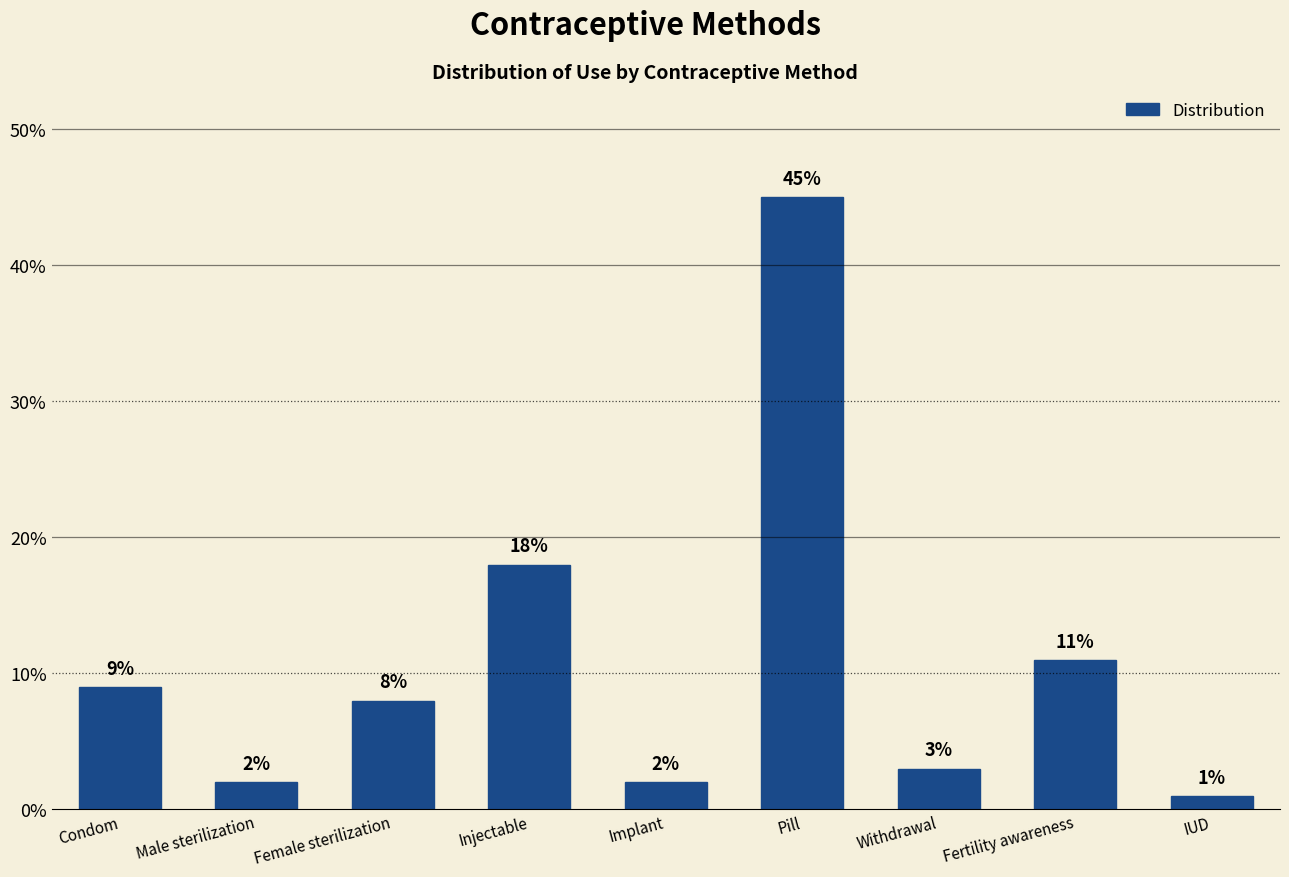

What is the label of the 6th bar from the left?

Pill